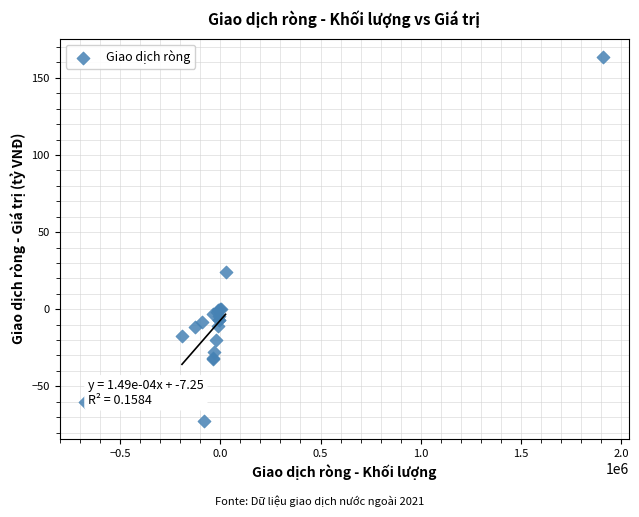

What Y value in the scatter plot is closest to 45?

24.1